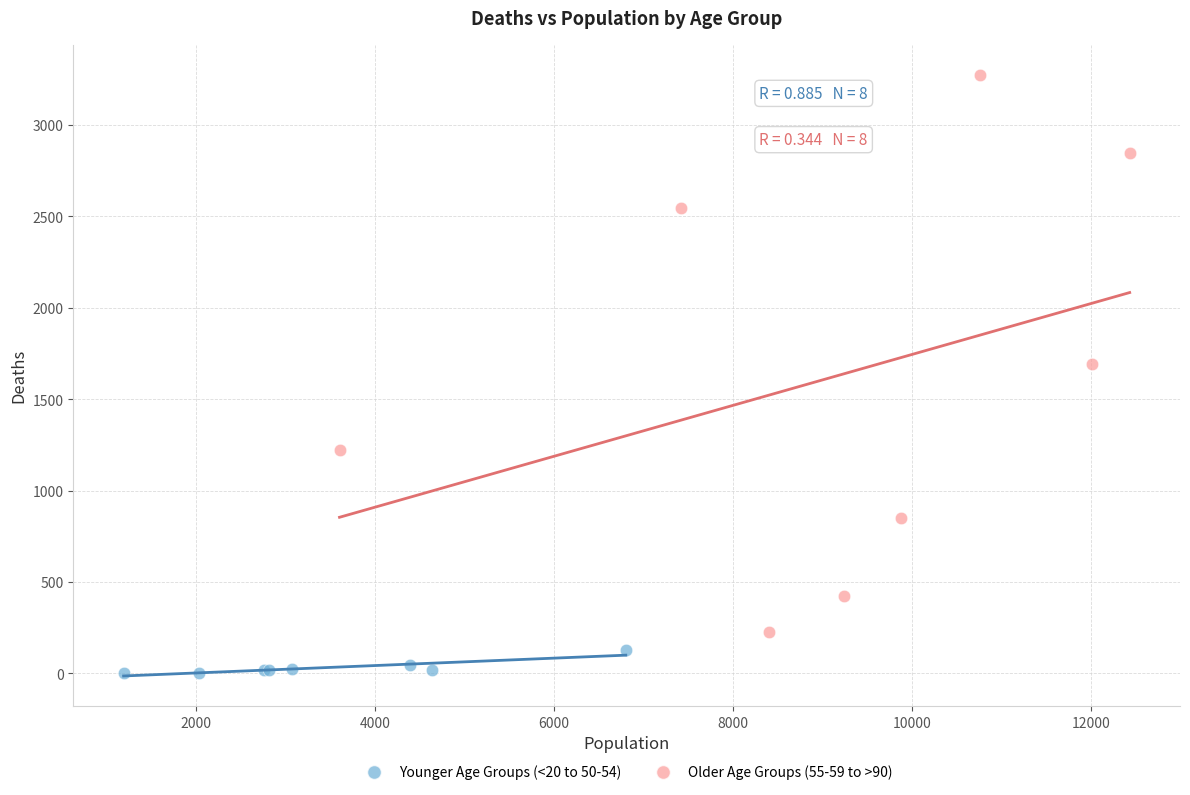

What are all the series names shown in the legend?

Younger Age Groups (<20 to 50-54), Older Age Groups (55-59 to >90)